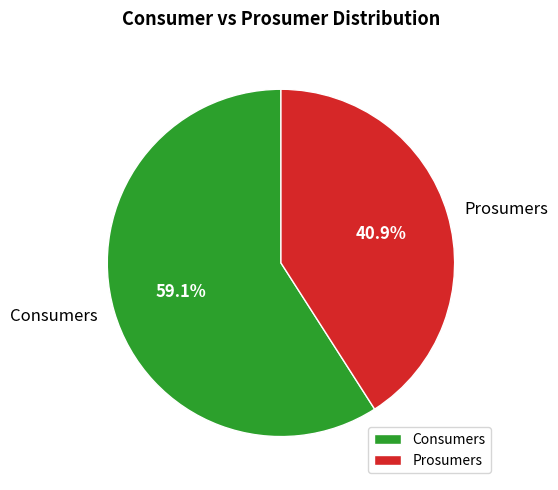

True or false: Prosumers accounts for 41% of the total.

True